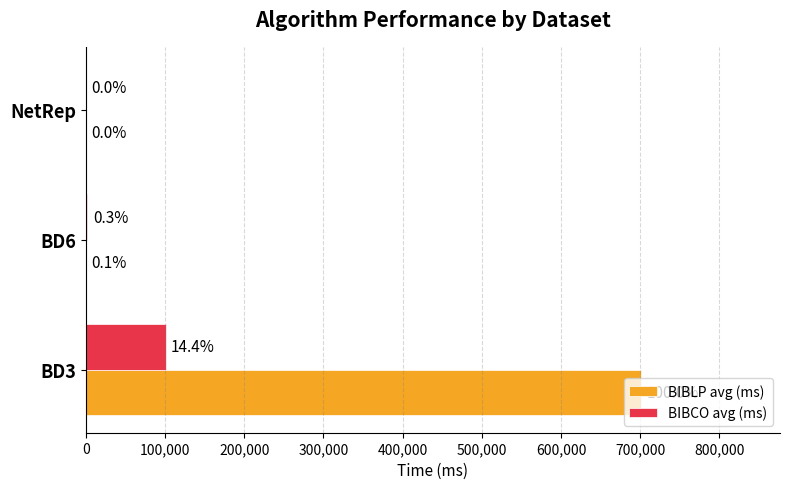

Reading left to right, transcribe all the data shown in this chart.

BIBLP avg (ms): 701169	366	48
BIBCO avg (ms): 100725	1899	21